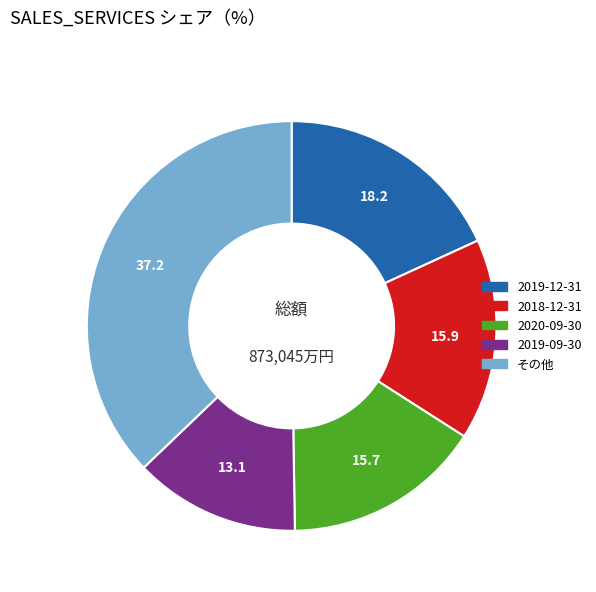

Is there any slice that represents more than half of the pie?

No